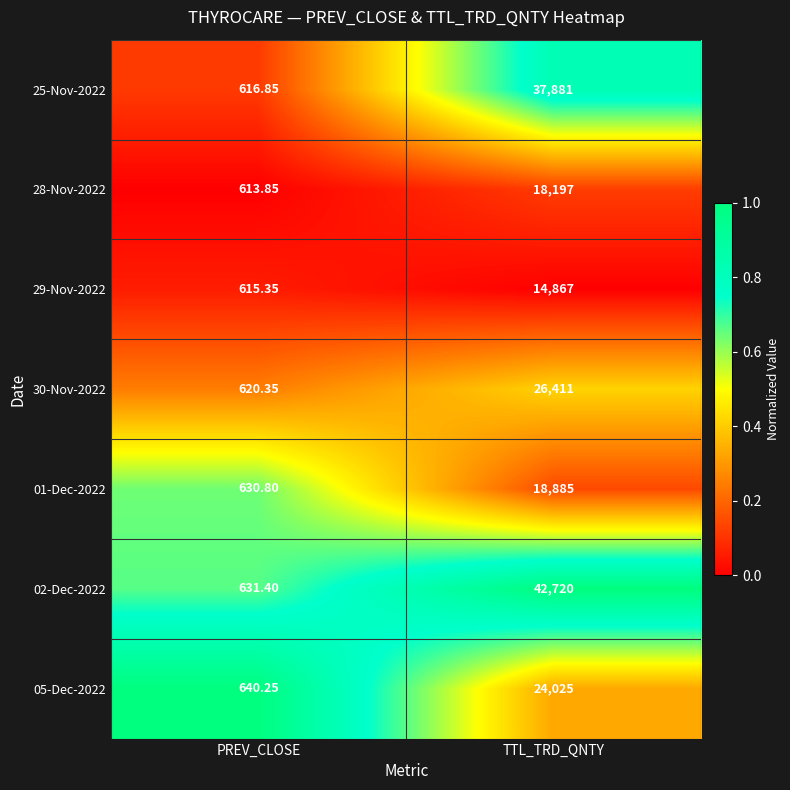

Which series changed the most between PREV_CLOSE and TTL_TRD_QNTY?

02-Dec-2022